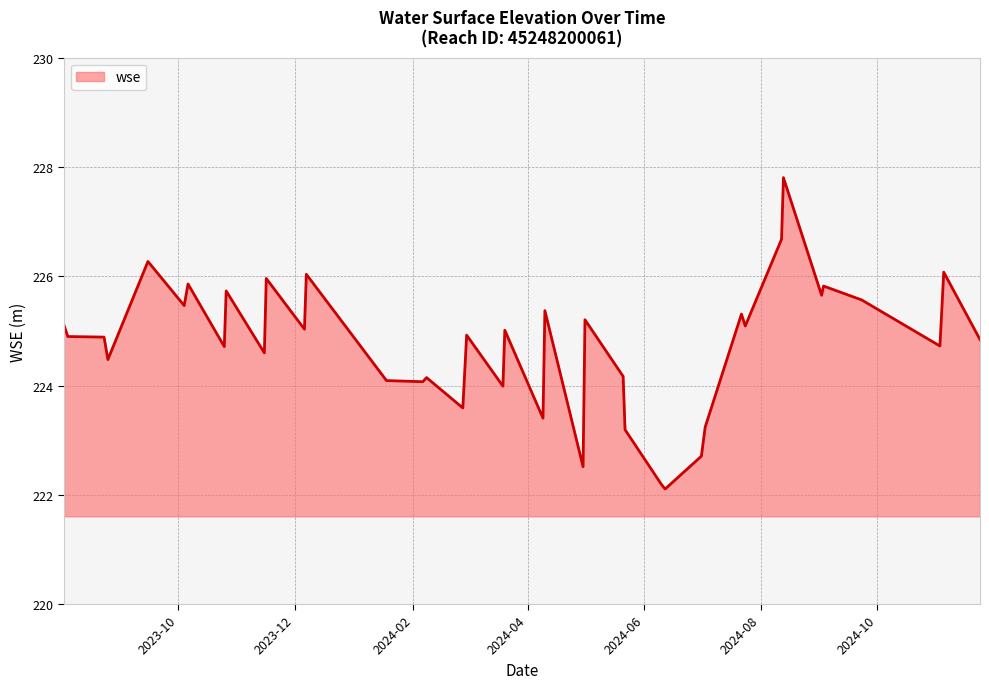

Count the number of categories in the chart.

40